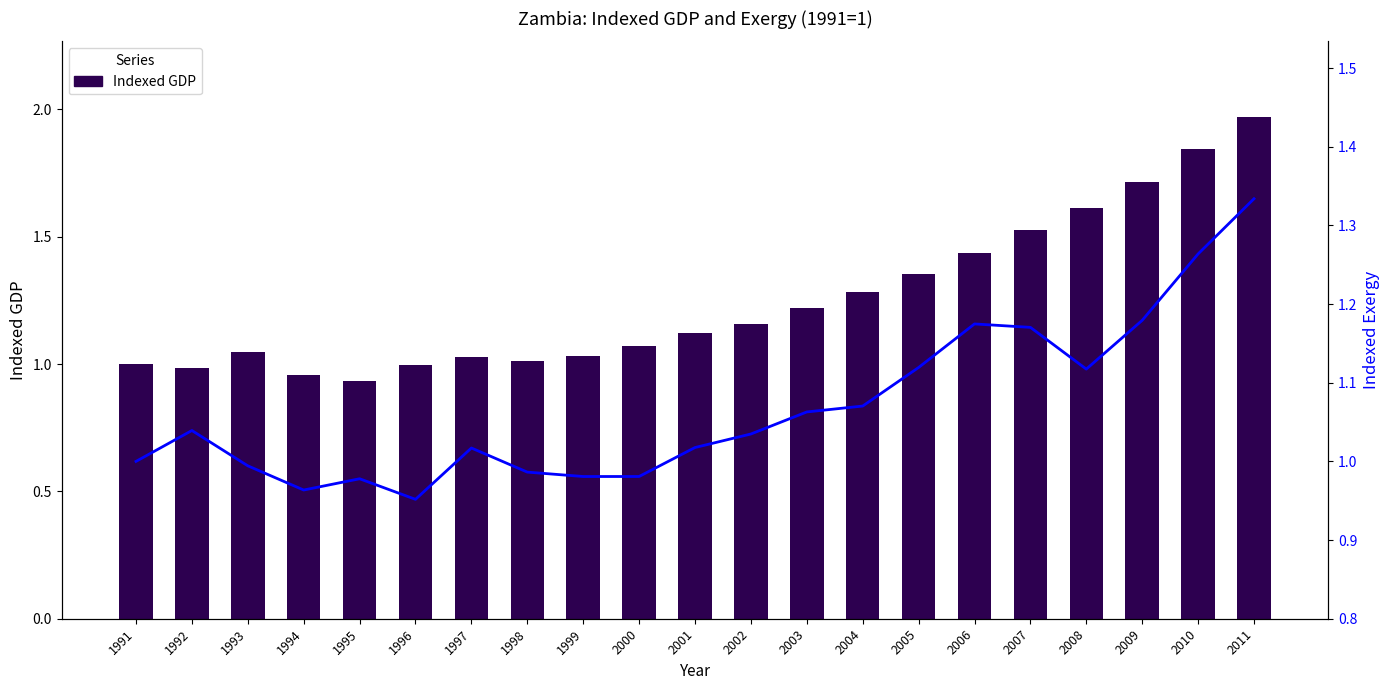

Which category has the highest value in the Indexed GDP series?

2011